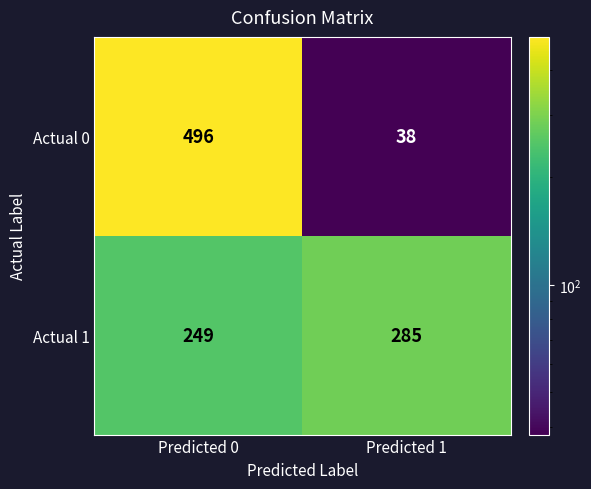

What is the difference between the maximum and minimum values in the Actual 0 series?

458